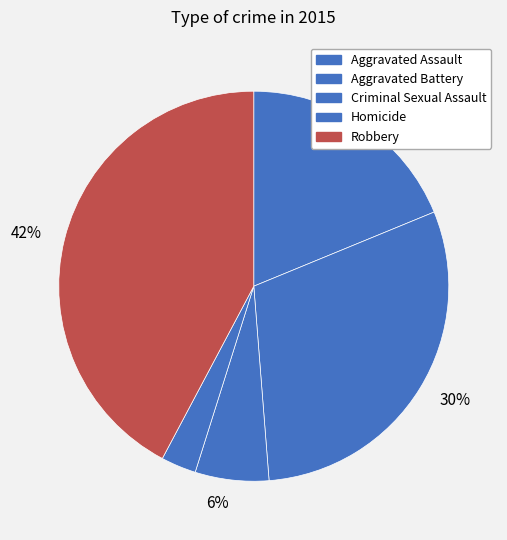

How many segments does this pie chart have?

5